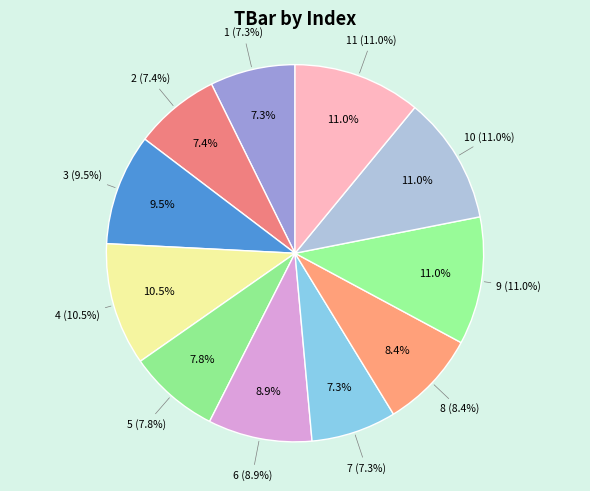

What is the ratio of the value at 7 to the value at 2?

1.0